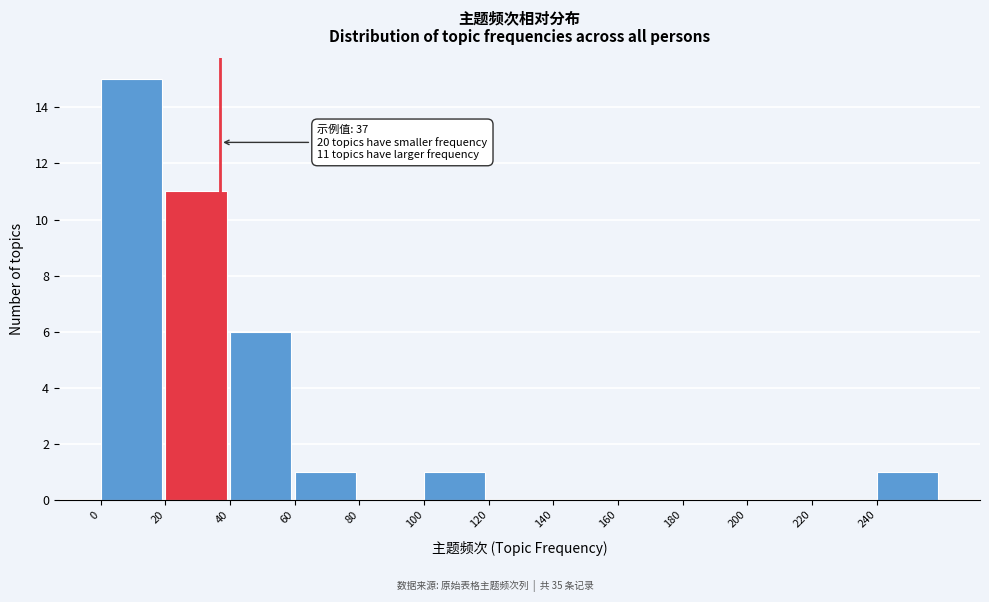

Which range on the x-axis has the tallest bar?

0 to 20